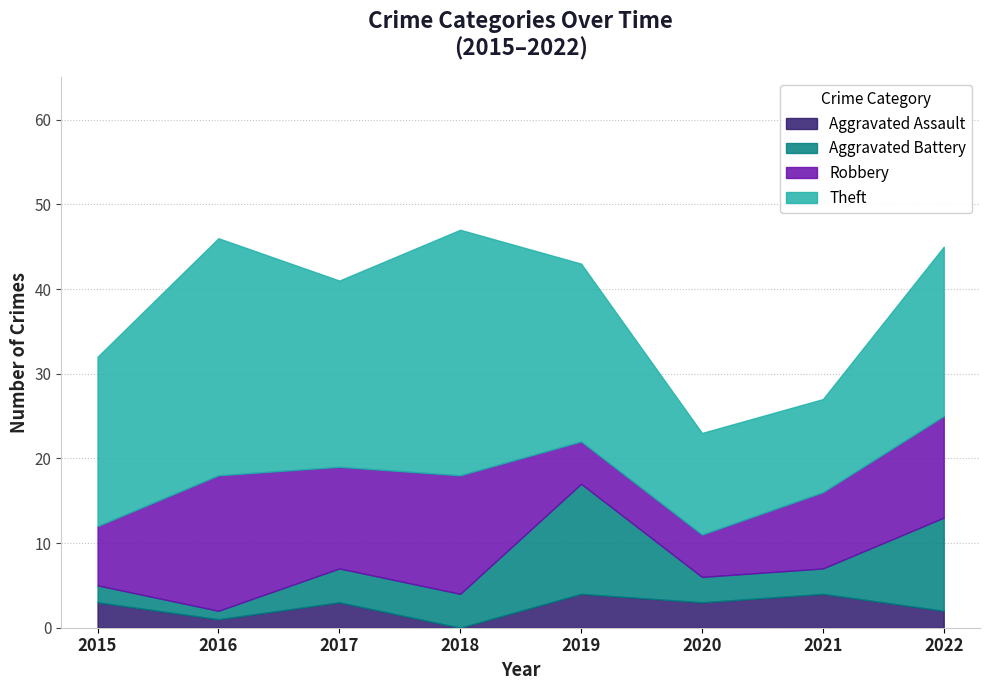

Which has a higher value, 2017 or 2020?

2017